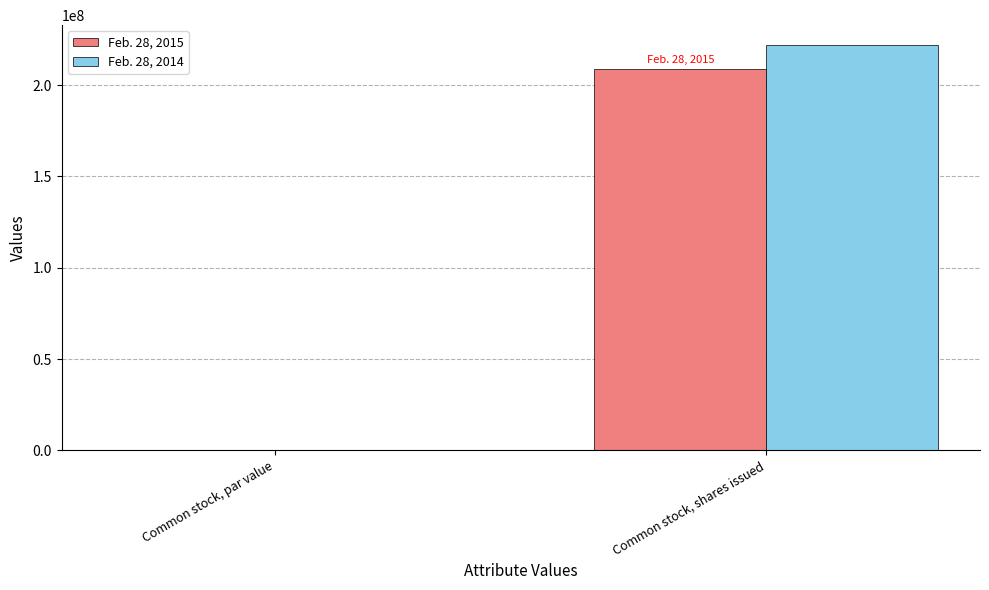

At which category does the chart reach its peak across all series?

Common stock, shares issued